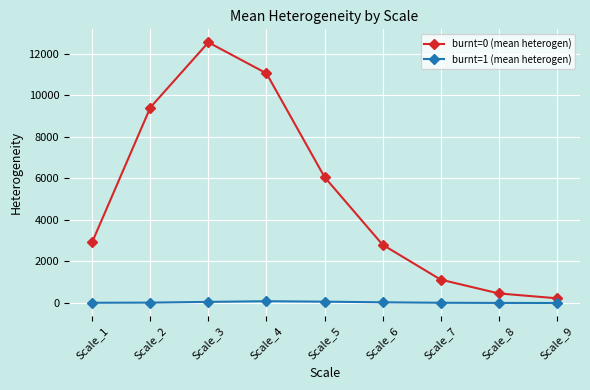

Is it true that burnt=1 (mean heterogen) equals 12.3 at Scale_1?

True